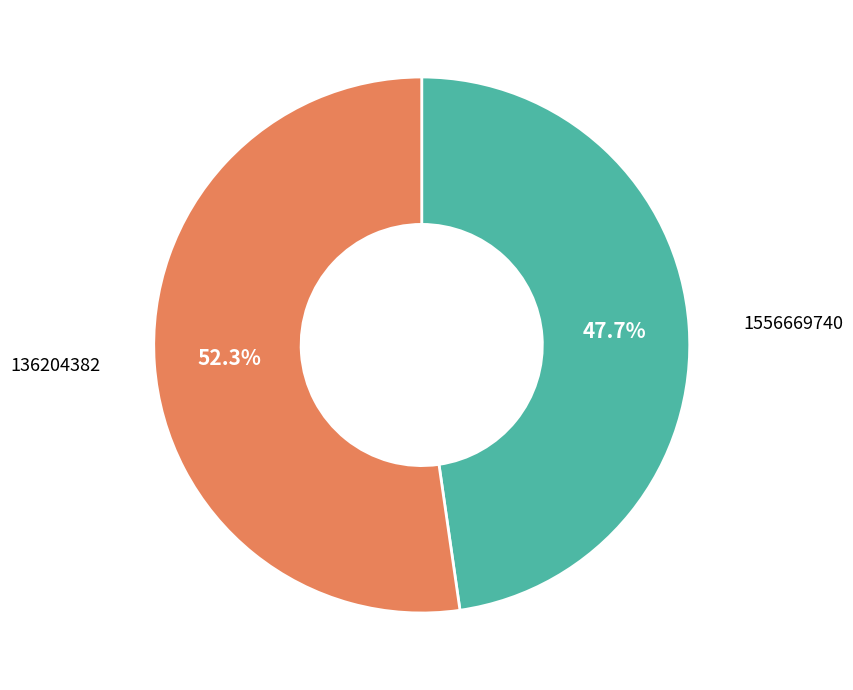

Does any single category account for the majority?

Yes